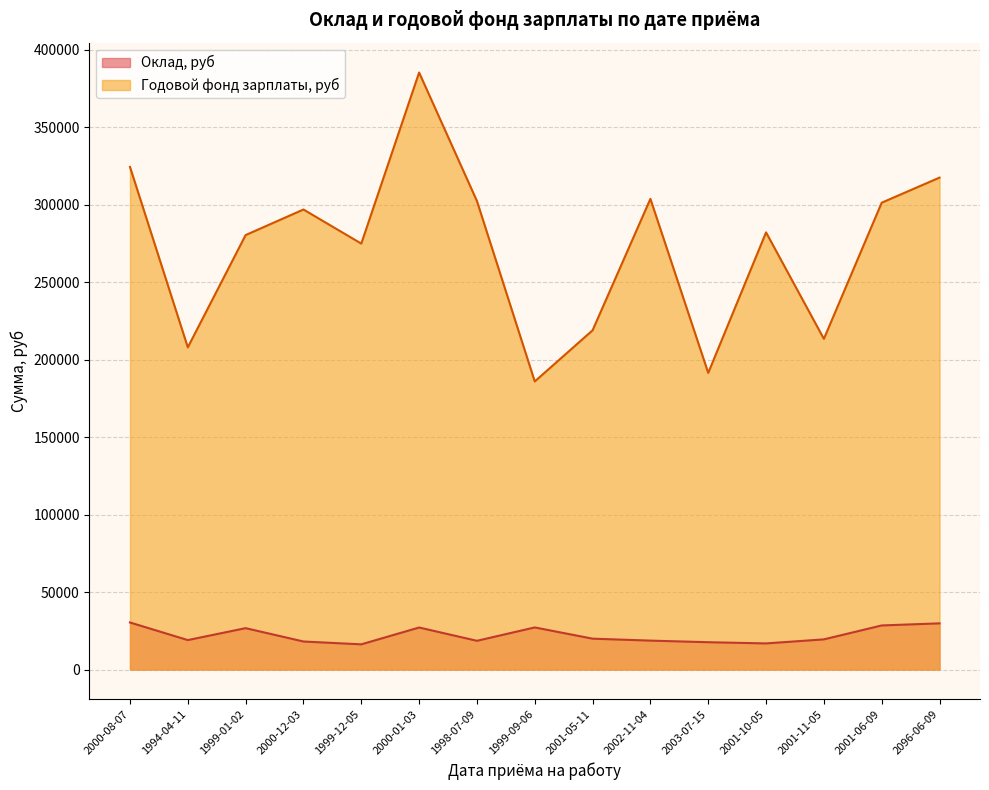

True or false: Оклад, руб and Годовой фонд зарплаты, руб cross at least once.

False